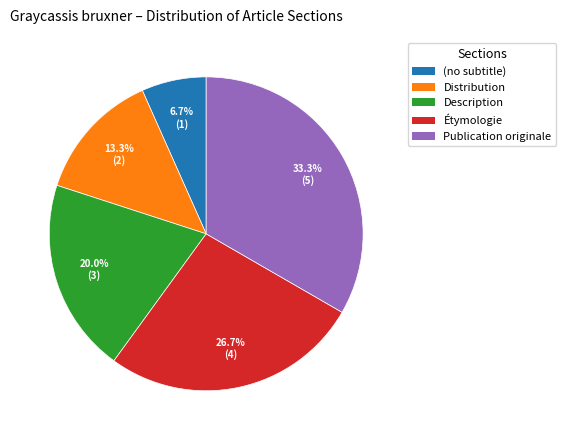

Which has a higher value, Étymologie or Description?

Étymologie